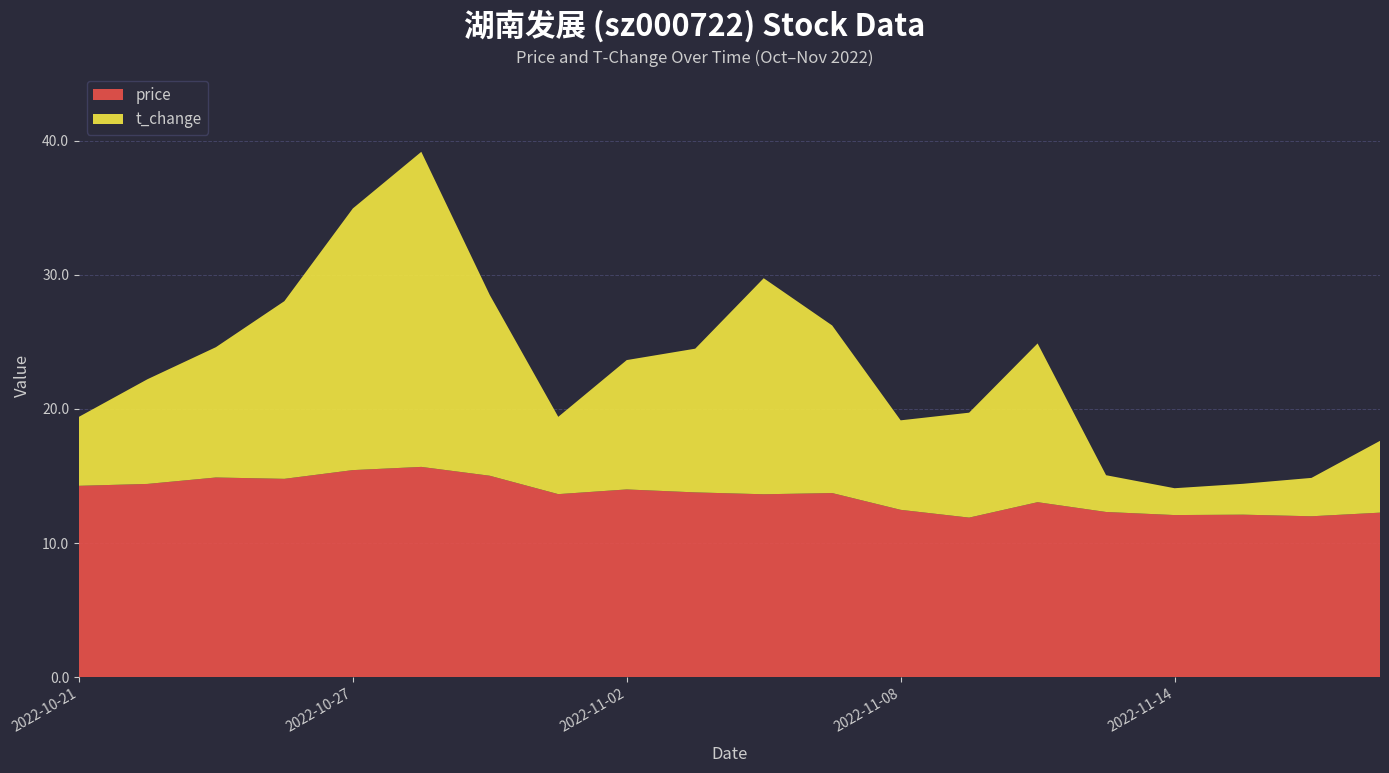

Reading left to right, extract all data points from this chart.

price: 14.3	14.4	14.9	14.8	15.4	15.7	15.0	13.7	14.0	13.8	13.6	13.7	12.5	11.9	13.1	12.3	12.1	12.1	12.0	12.3
t_change: 5.1	7.8	9.7	13.2	19.5	23.5	13.5	5.8	9.6	10.7	16.1	12.5	6.7	7.8	11.8	2.7	2.0	2.3	2.9	5.3